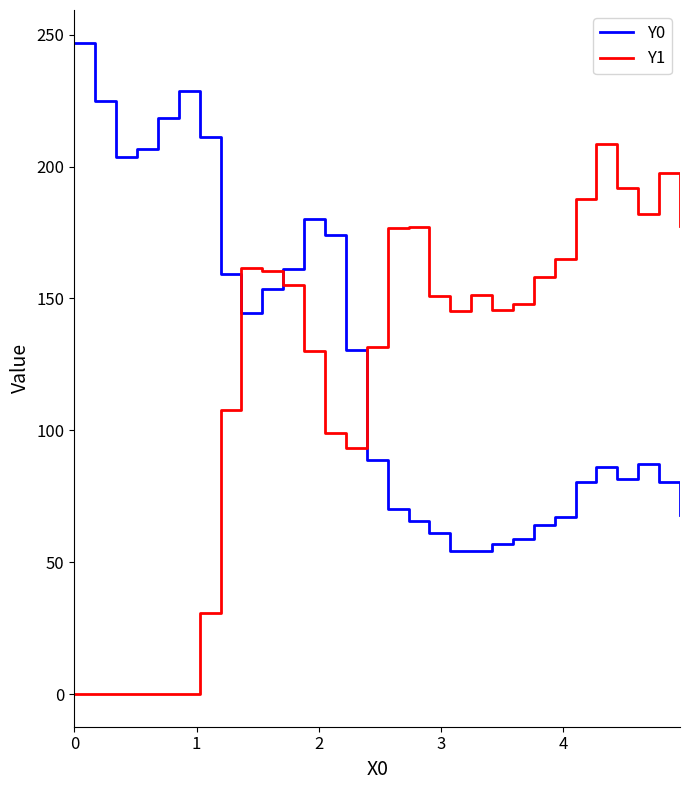

After their last crossing, which series has the higher values: Y1 or Y0?

Y1